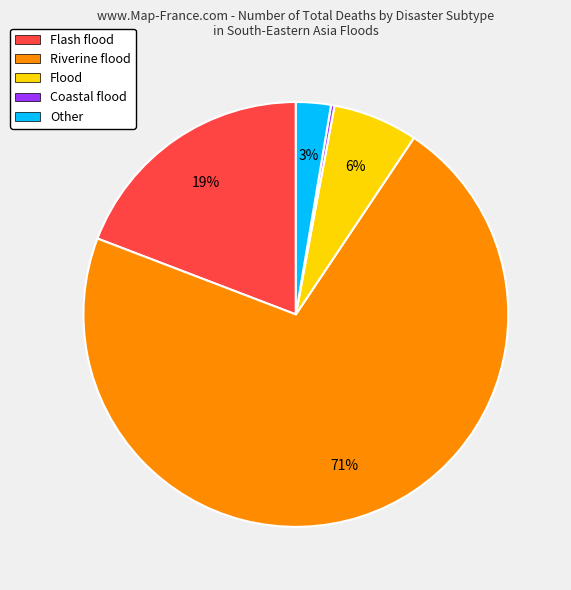

To the nearest percent, what is the average slice percentage?

20%